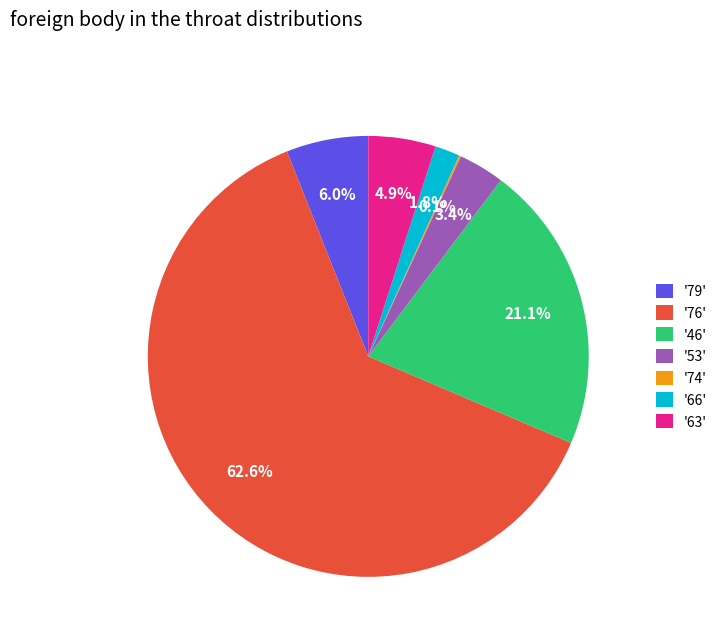

Combined, what portion of the pie is '79' and '63'?

10.9%